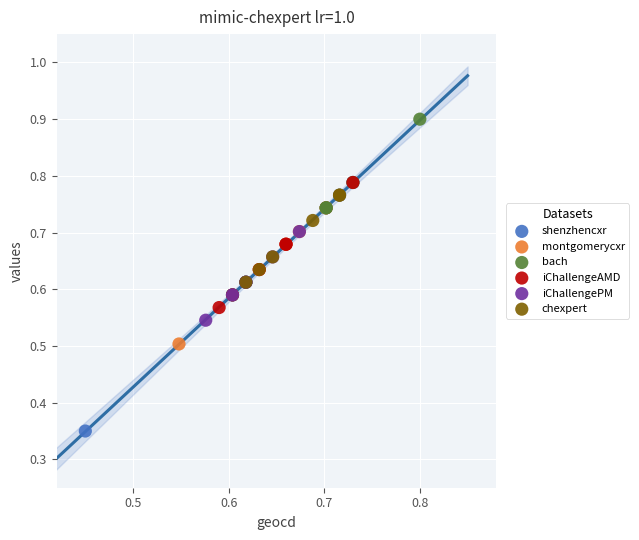

Which series has the largest Y range (max minus min)?

shenzhencxr